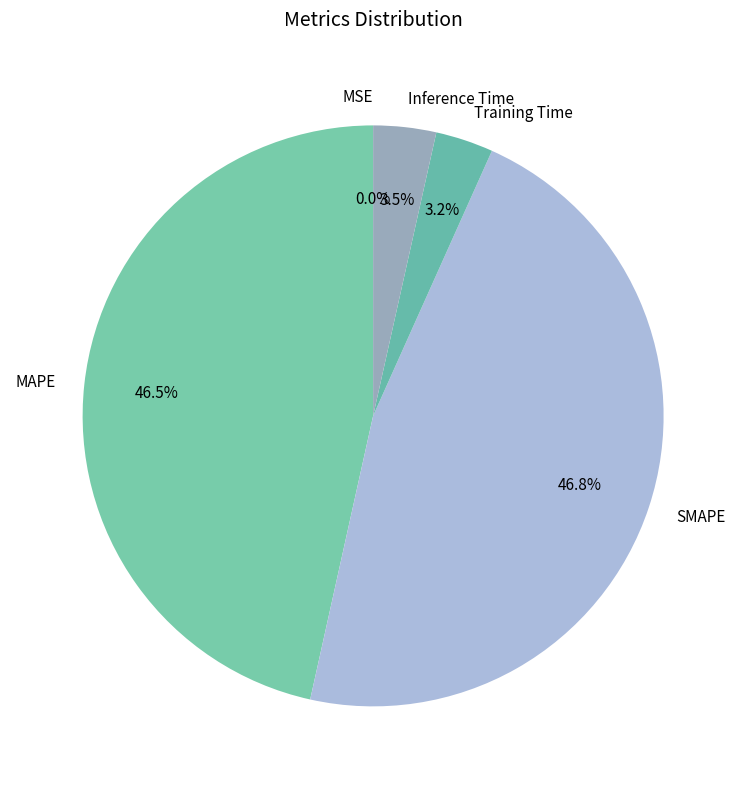

True or false: Training Time accounts for 3% of the total.

True